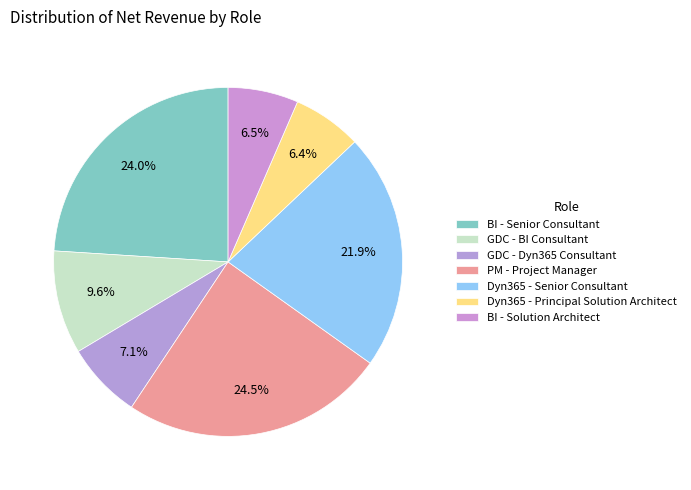

Is it true that BI - Senior Consultant is 24% of the pie?

True